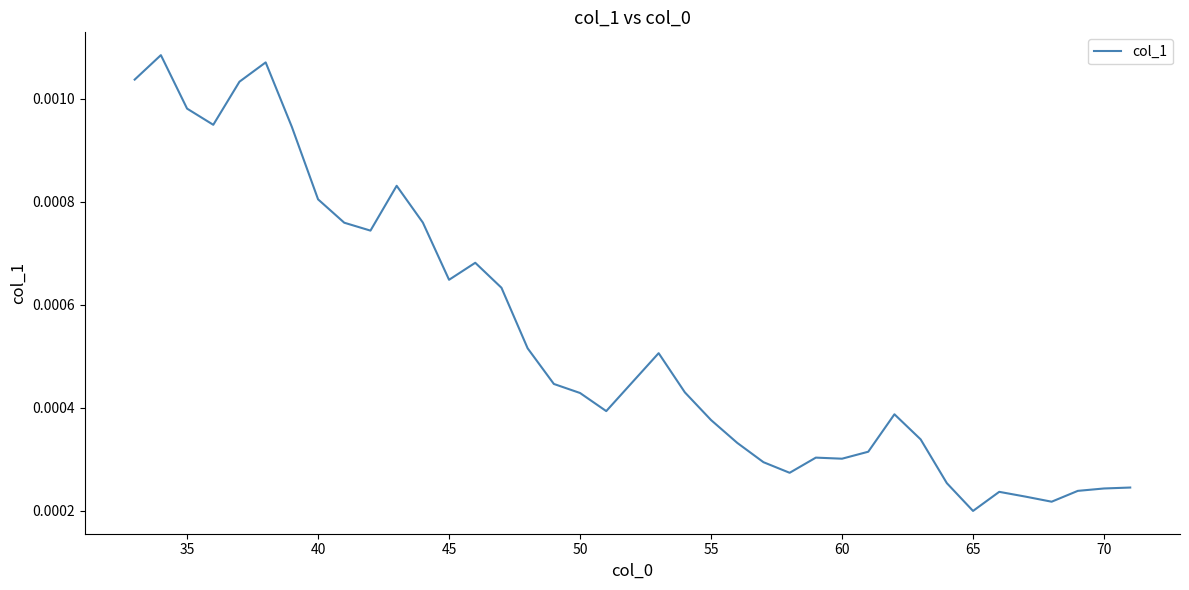

Count the number of data series in this chart.

1